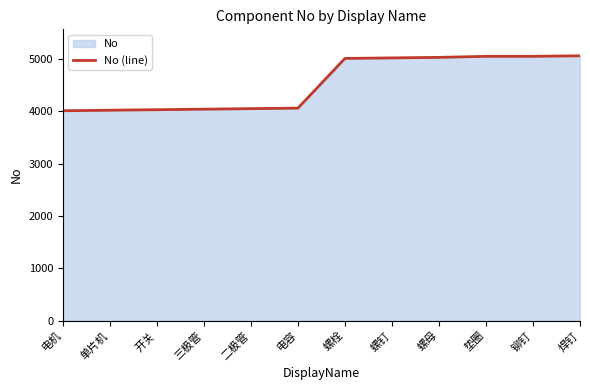

What is the sum of the values at 螺母 and 电机?

9040